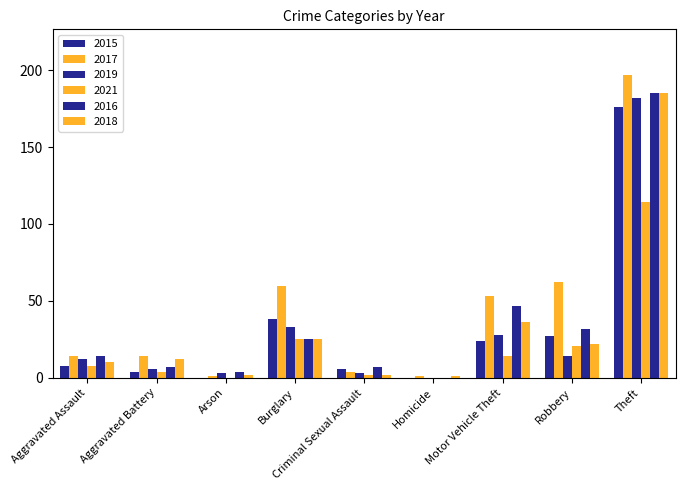

What is the difference between the maximum and minimum values in the 2015 series?

176